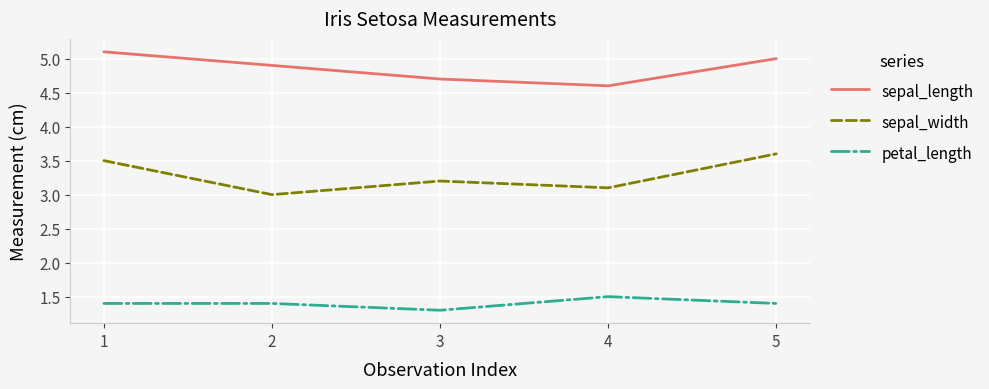

Between 2 and 5, which series saw the biggest shift?

sepal_width